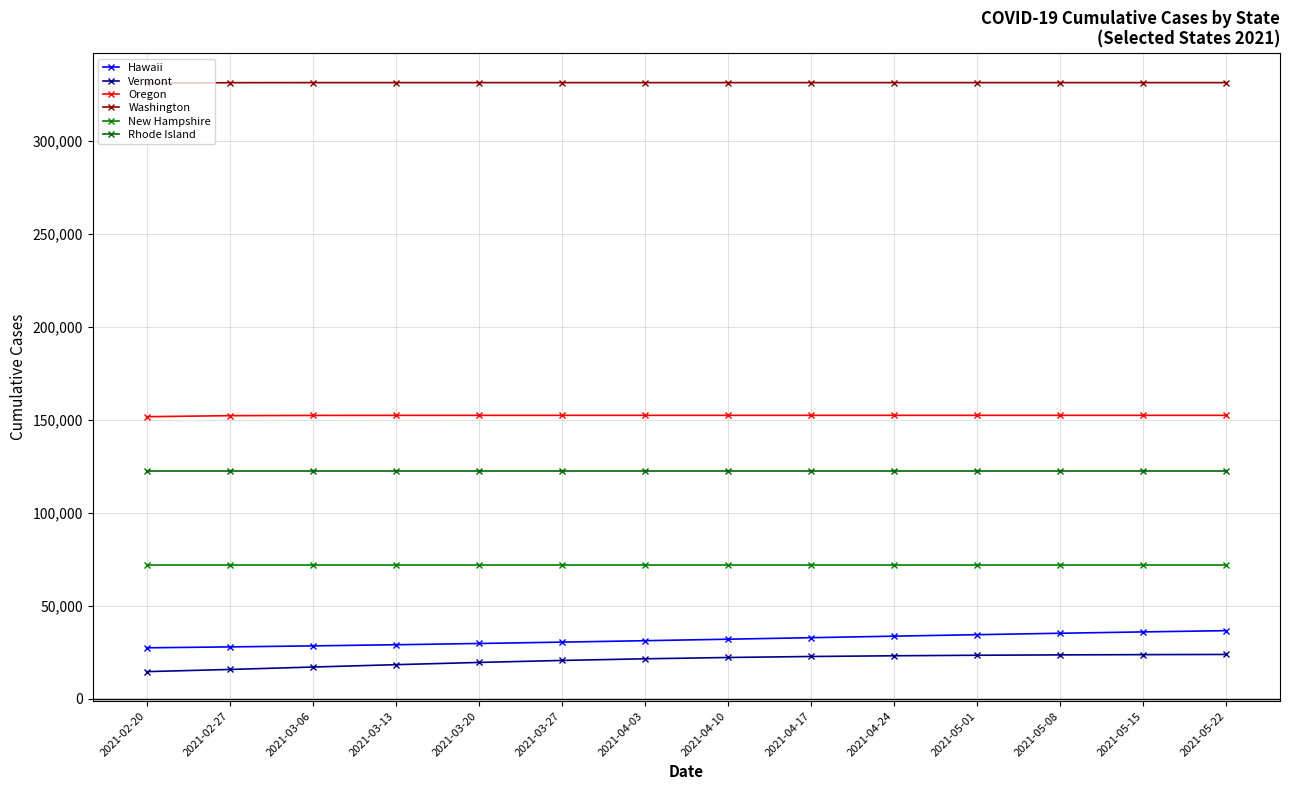

Between 2021-03-27 and 2021-05-08, which series saw the biggest shift?

Hawaii